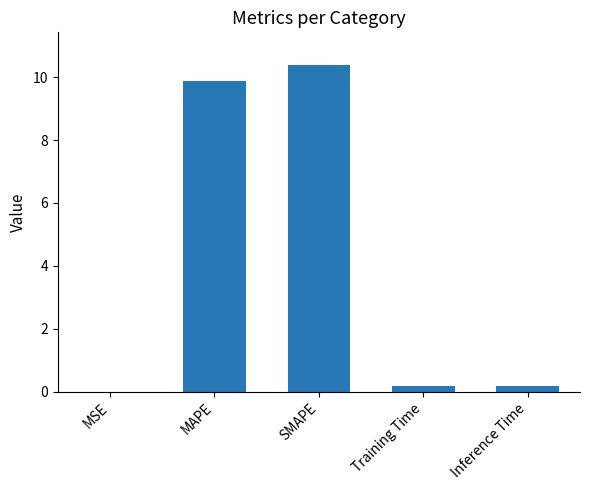

Which category has the highest value across all series?

SMAPE